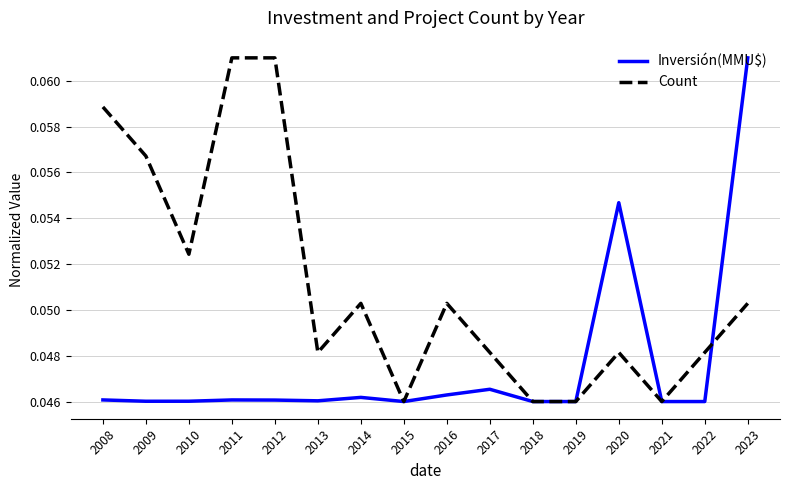

The Inversión(MMU$) series shows 0.1 at 2022. True or false?

False